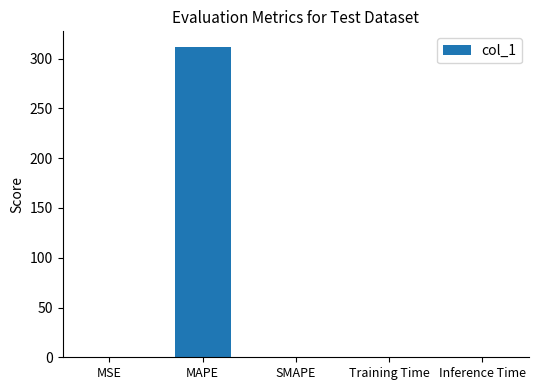

The chart shows a value of 0.0 at SMAPE. True or false?

True